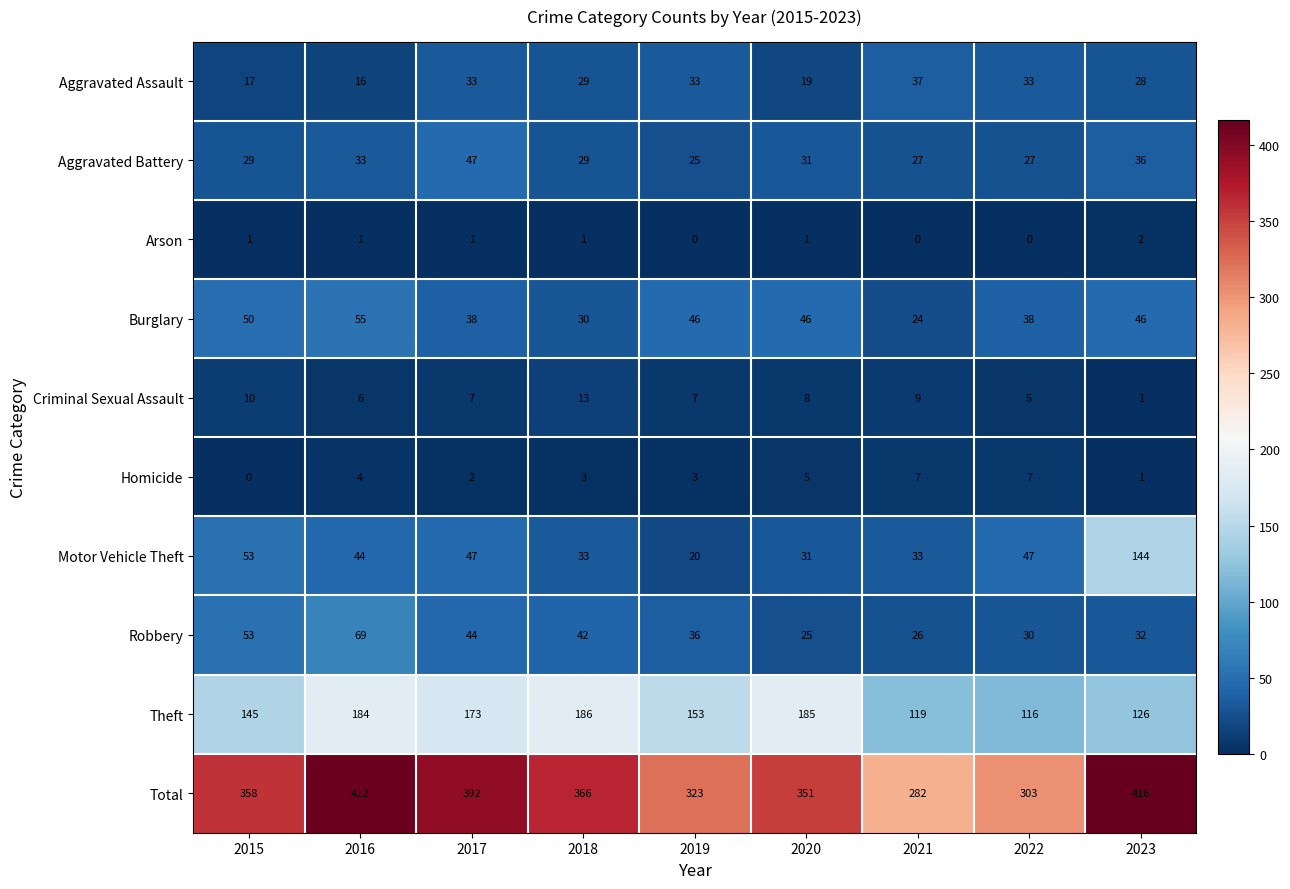

How many distinct data groups are displayed?

10